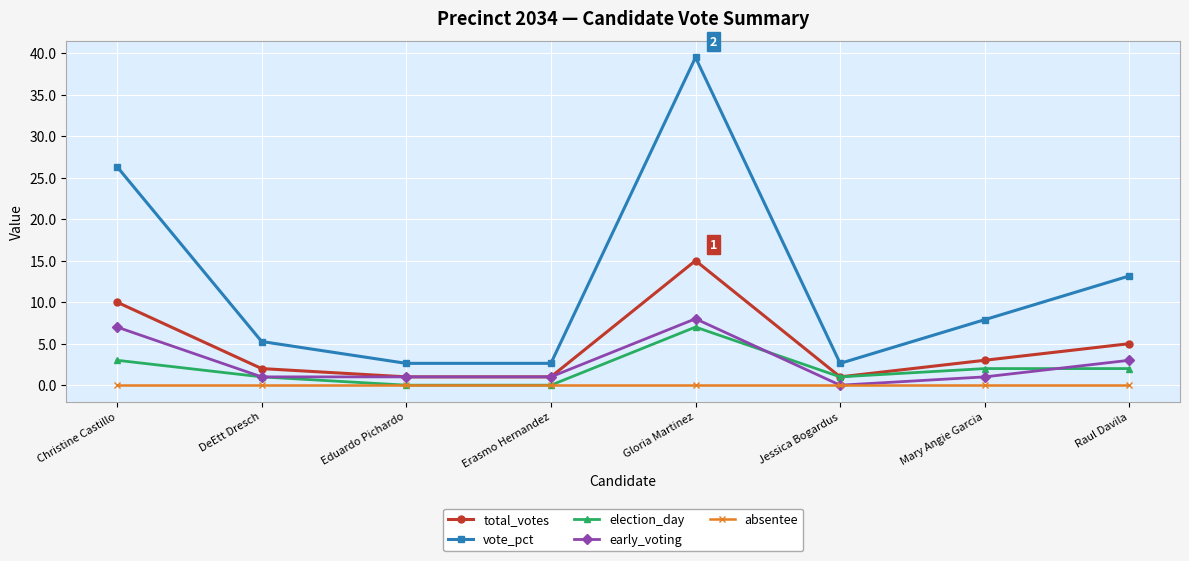

Rank the series by their maximum value, from lowest to highest.

absentee, election_day, early_voting, total_votes, vote_pct